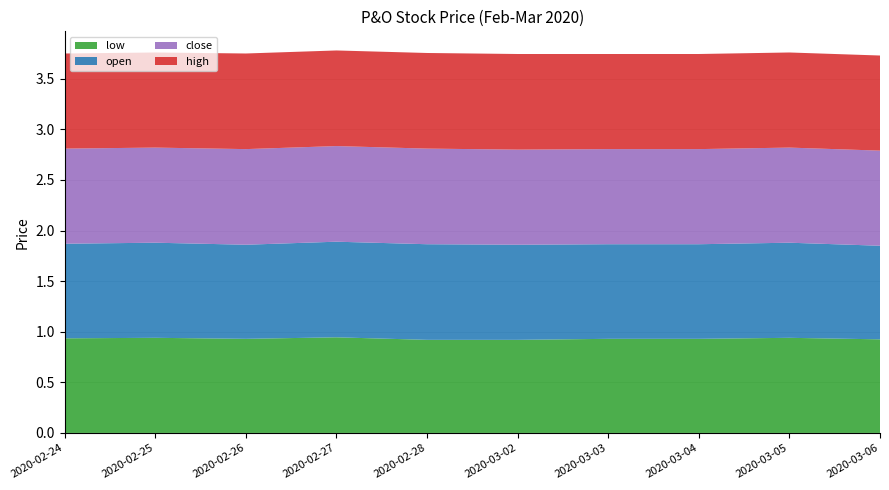

Reading right to left, list all the values displayed in this chart.

low: 2020-03-06=0.9	2020-03-05=0.9	2020-03-04=0.9	2020-03-03=0.9	2020-03-02=0.9	2020-02-28=0.9	2020-02-27=0.9	2020-02-26=0.9	2020-02-25=0.9	2020-02-24=0.9
open: 2020-03-06=0.9	2020-03-05=0.9	2020-03-04=0.9	2020-03-03=0.9	2020-03-02=0.9	2020-02-28=0.9	2020-02-27=0.9	2020-02-26=0.9	2020-02-25=0.9	2020-02-24=0.9
close: 2020-03-06=0.9	2020-03-05=0.9	2020-03-04=0.9	2020-03-03=0.9	2020-03-02=0.9	2020-02-28=0.9	2020-02-27=0.9	2020-02-26=0.9	2020-02-25=0.9	2020-02-24=0.9
high: 2020-03-06=0.9	2020-03-05=0.9	2020-03-04=0.9	2020-03-03=0.9	2020-03-02=0.9	2020-02-28=0.9	2020-02-27=0.9	2020-02-26=0.9	2020-02-25=0.9	2020-02-24=0.9